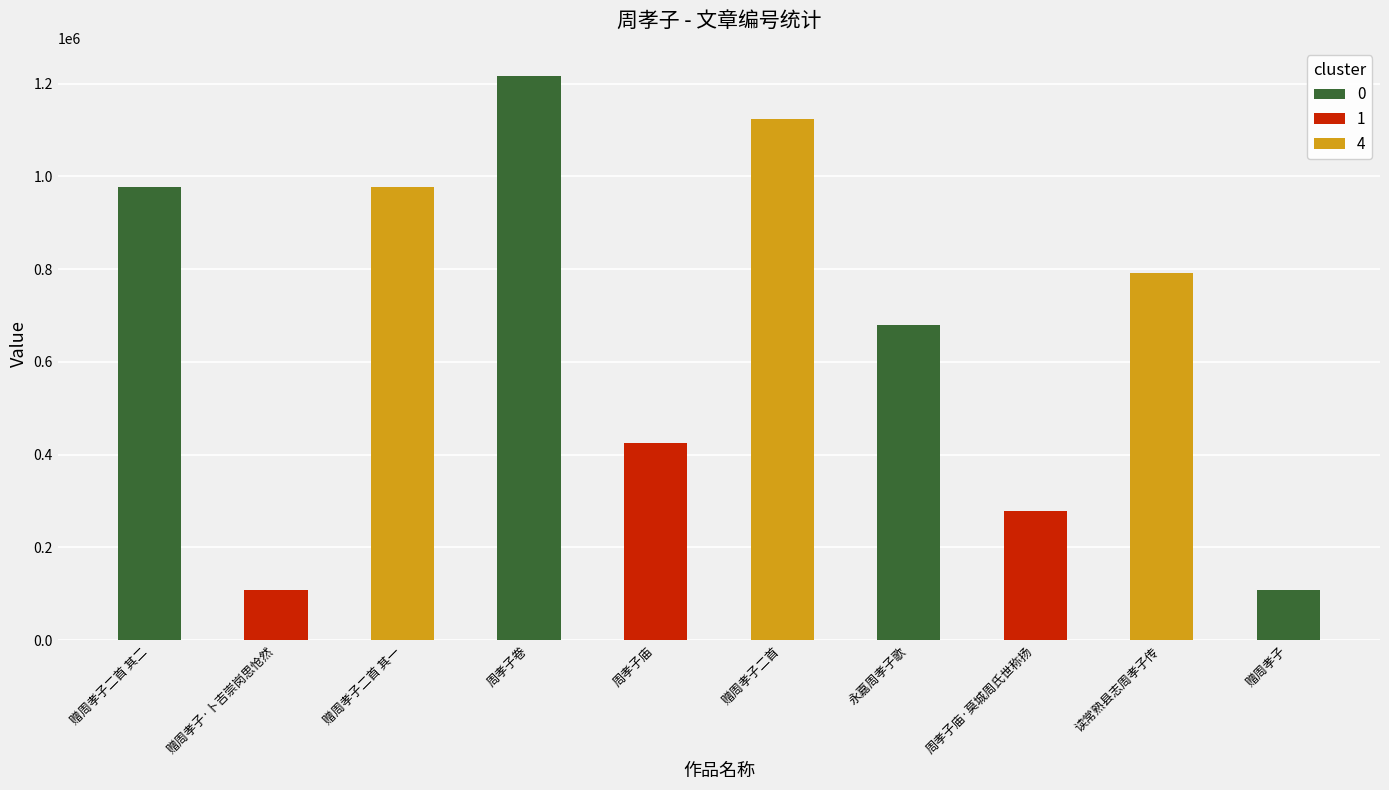

How many bars are there in total?

10